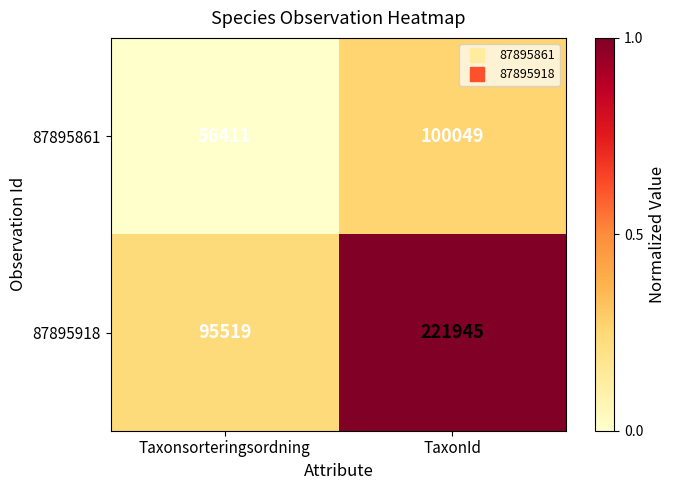

List the series in order of their overall mean, lowest first.

87895861, 87895918